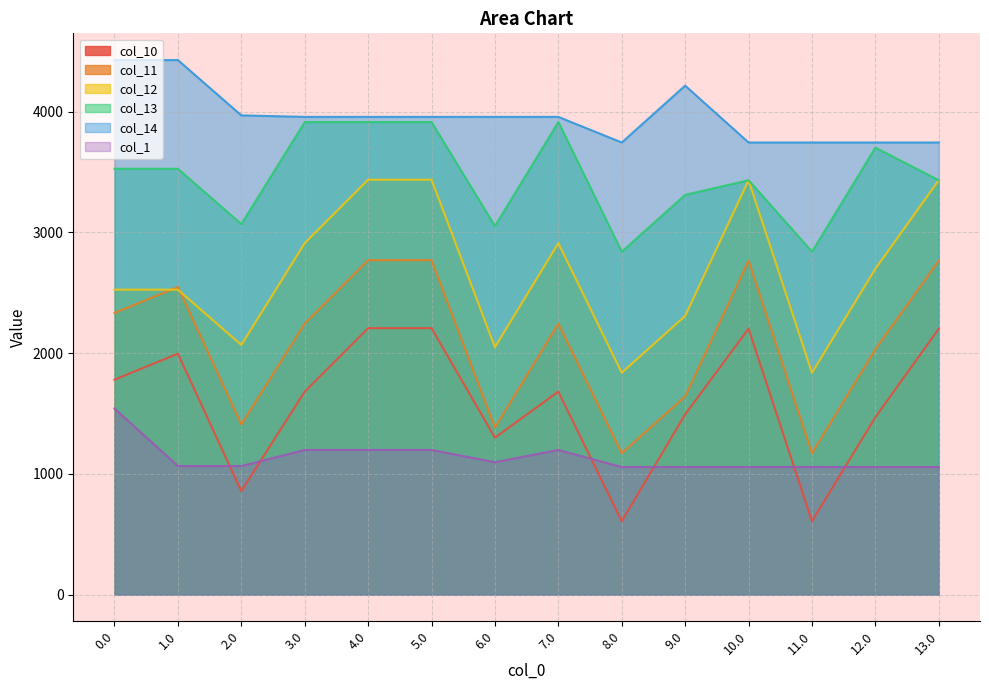

Reading left to right, extract all data points from this chart.

col_10: 1780.4	1995.7	857.6	1681.4	2207.0	2207.0	1300.0	1681.4	607.6	1493.1	2202.8	607.6	1469.4	2202.8
col_11: 2332.9	2548.2	1410.0	2244.7	2770.3	2770.3	1382.8	2244.7	1170.8	1641.7	2766.0	1170.8	2032.7	2766.0
col_12: 2525.9	2525.9	2067.8	2911.2	3436.8	3436.8	2049.3	2911.2	1837.3	2308.2	3432.5	1837.3	2699.2	3432.5
col_13: 3527.4	3527.4	3069.2	3914.5	3914.5	3914.5	3052.7	3914.5	2840.7	3311.5	3432.5	2840.7	3702.5	3432.5
col_14: 4428.0	4428.0	3969.9	3957.2	3957.2	3957.2	3957.2	3957.2	3745.2	4216.0	3745.2	3745.2	3745.2	3745.2
col_1: 1541.4	1064.7	1064.7	1197.9	1197.9	1197.9	1096.6	1197.9	1056.6	1057.0	1057.0	1057.0	1056.6	1056.6